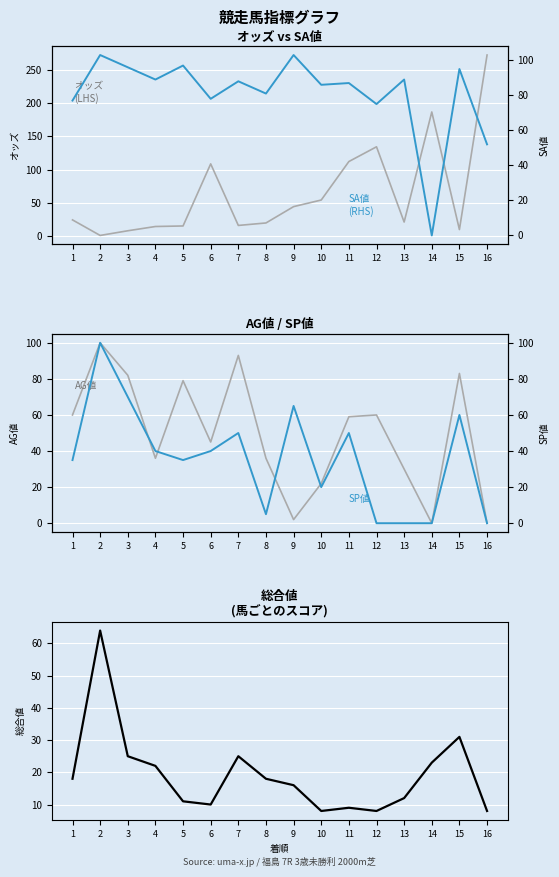

After their last crossing, which series has the higher values: オッズ or 総合値?

オッズ